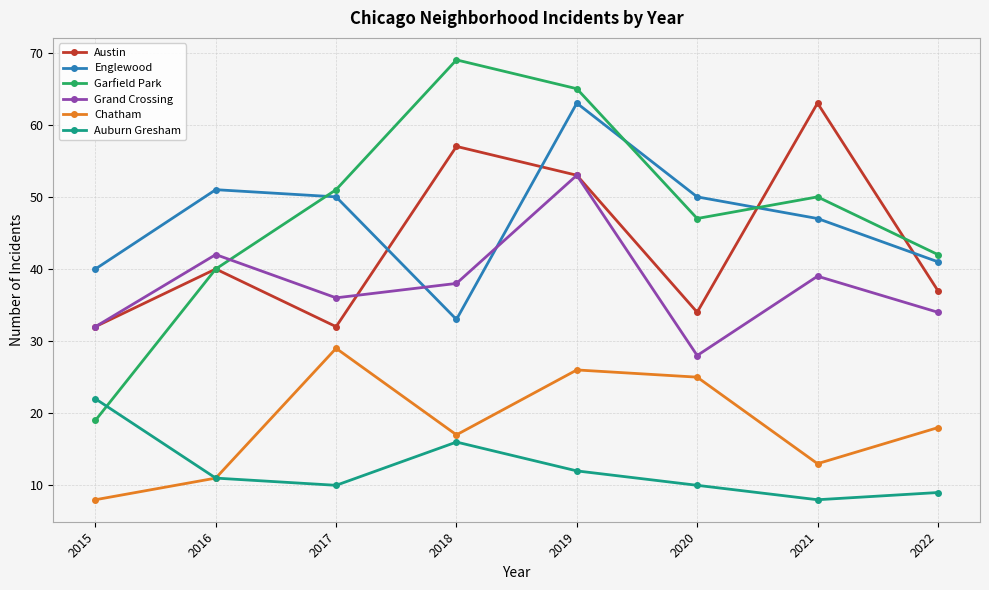

At which category does Englewood reach its first local peak?

2016